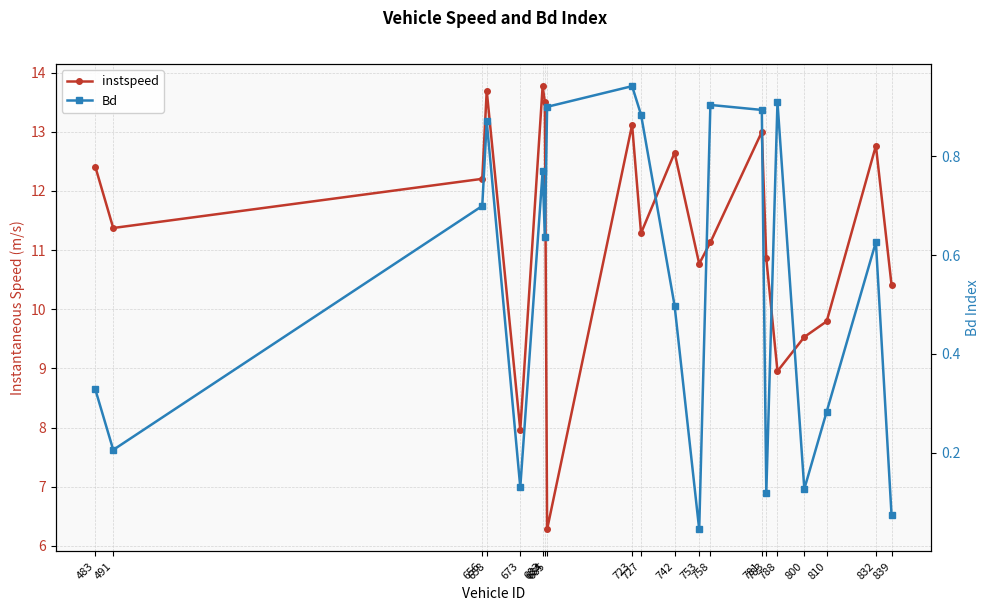

Where is the first local maximum for instspeed?

658